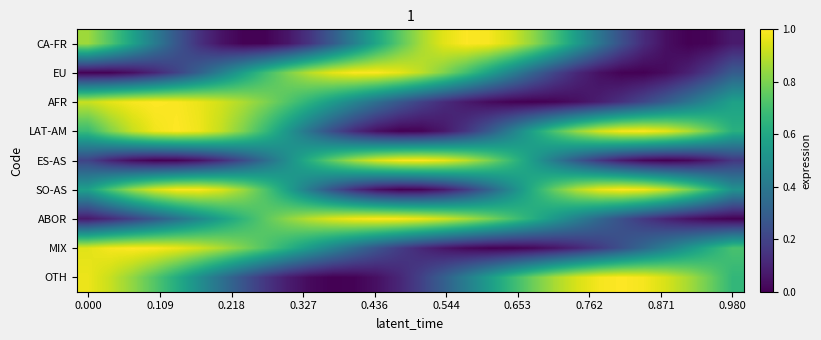

Which series has the widest spread of values?

AFR